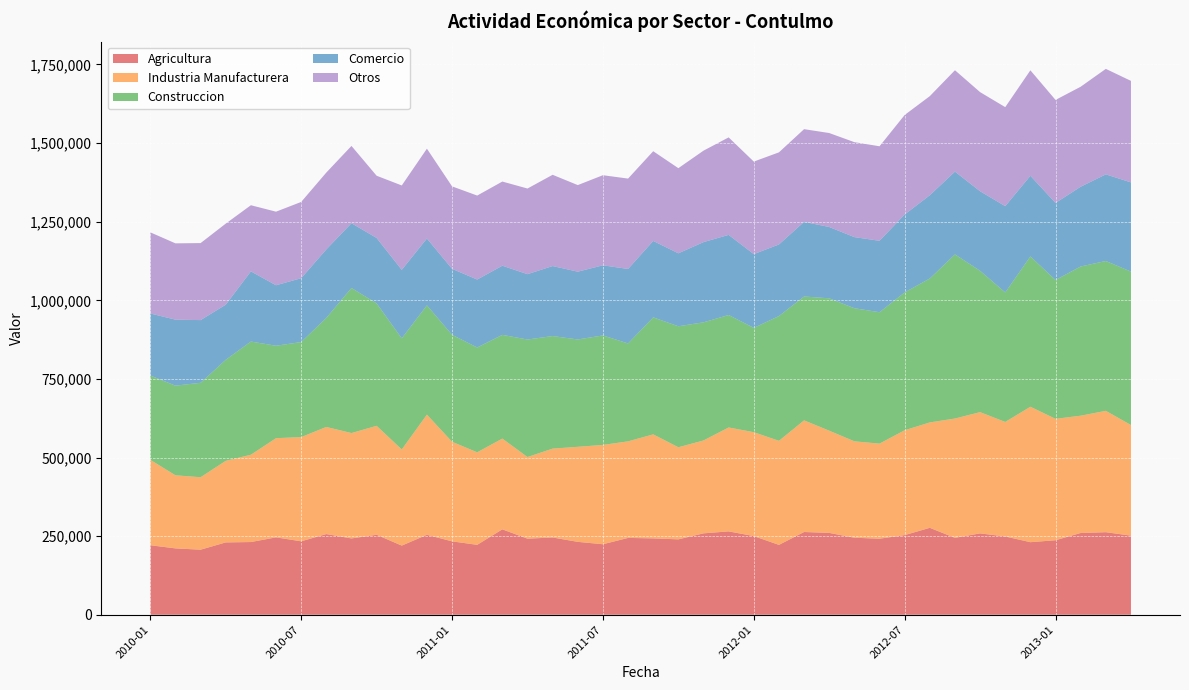

Reading left to right, what are all the values shown in this chart?

Agricultura: 2010-01=221041	2010-02=211034	2010-03=206930	2010-04=230020	2010-05=231232	2010-06=246110	2010-07=233507	2010-08=256559	2010-09=242708	2010-10=254318	2010-11=219900	2010-12=254214	2011-01=233411	2011-02=222334	2011-03=271659	2011-04=241930	2011-05=245702	2011-06=231798	2011-07=224214	2011-08=244354	2011-09=242804	2011-10=239764	2011-11=258867	2011-12=265123	2012-01=250114	2012-02=222207	2012-03=263140	2012-04=260294	2012-05=244909	2012-06=241823	2012-07=253240	2012-08=276427	2012-09=244575	2012-10=258737	2012-11=248935	2012-12=230768	2013-01=236952	2013-02=260005	2013-03=262525	2013-04=251534
Industria Manufacturera: 2010-01=271596	2010-02=232468	2010-03=230401	2010-04=259460	2010-05=277666	2010-06=315469	2010-07=331448	2010-08=340698	2010-09=335132	2010-10=346573	2010-11=305781	2010-12=382224	2011-01=316755	2011-02=294273	2011-03=288605	2011-04=259673	2011-05=282683	2011-06=302323	2011-07=315863	2011-08=307116	2011-09=330852	2011-10=292895	2011-11=295400	2011-12=330517	2012-01=330496	2012-02=330973	2012-03=355059	2012-04=325074	2012-05=306683	2012-06=302438	2012-07=333541	2012-08=335221	2012-09=379502	2012-10=385601	2012-11=364229	2012-12=430774	2013-01=386094	2013-02=373077	2013-03=385968	2013-04=351804
Construccion: 2010-01=268188	2010-02=285122	2010-03=300285	2010-04=321346	2010-05=359966	2010-06=293942	2010-07=302250	2010-08=346920	2010-09=461324	2010-10=389444	2010-11=353390	2010-12=347666	2011-01=340211	2011-02=333379	2011-03=329830	2011-04=373685	2011-05=357923	2011-06=341346	2011-07=348221	2011-08=311324	2011-09=372133	2011-10=384775	2011-11=375703	2011-12=357628	2012-01=331738	2012-02=396734	2012-03=393936	2012-04=420942	2012-05=423192	2012-06=417842	2012-07=438334	2012-08=457755	2012-09=521955	2012-10=449531	2012-11=411868	2012-12=478010	2013-01=441526	2013-02=474495	2013-03=476516	2013-04=487934
Comercio: 2010-01=197261	2010-02=209849	2010-03=199447	2010-04=175260	2010-05=223124	2010-06=192333	2010-07=203074	2010-08=217670	2010-09=205987	2010-10=207968	2010-11=217827	2010-12=212428	2011-01=209788	2011-02=216044	2011-03=219930	2011-04=207871	2011-05=222612	2011-06=215596	2011-07=223001	2011-08=236864	2011-09=243058	2011-10=232041	2011-11=255048	2011-12=254801	2012-01=234560	2012-02=227696	2012-03=237386	2012-04=226825	2012-05=226183	2012-06=227130	2012-07=247812	2012-08=264700	2012-09=263244	2012-10=252936	2012-11=274379	2012-12=256468	2013-01=245050	2013-02=253634	2013-03=275505	2013-04=283785
Otros: 2010-01=258041	2010-02=242660	2010-03=244884	2010-04=257780	2010-05=210346	2010-06=233982	2010-07=242562	2010-08=244444	2010-09=245800	2010-10=197868	2010-11=268338	2010-12=285636	2011-01=262195	2011-02=267064	2011-03=267628	2011-04=272323	2011-05=290246	2011-06=275337	2011-07=286511	2011-08=287436	2011-09=285280	2011-10=270722	2011-11=290878	2011-12=310032	2012-01=294254	2012-02=292922	2012-03=294746	2012-04=298824	2012-05=301979	2012-06=300602	2012-07=316442	2012-08=315167	2012-09=322418	2012-10=315221	2012-11=314899	2012-12=335411	2013-01=327608	2013-02=318009	2013-03=335491	2013-04=322765